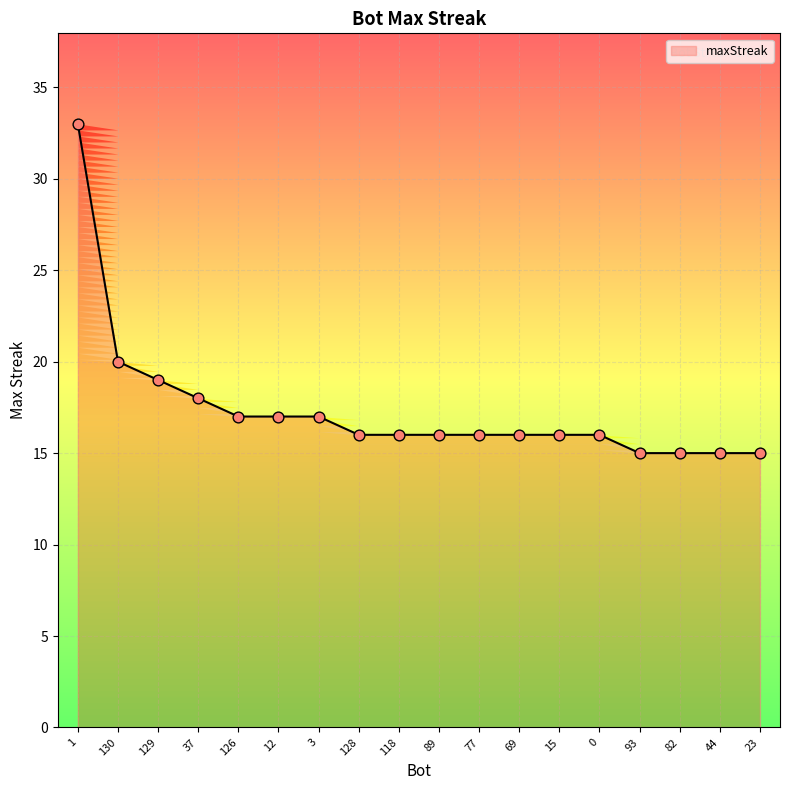

Approximately how many times larger is the value at 77 compared to 128?

1.0